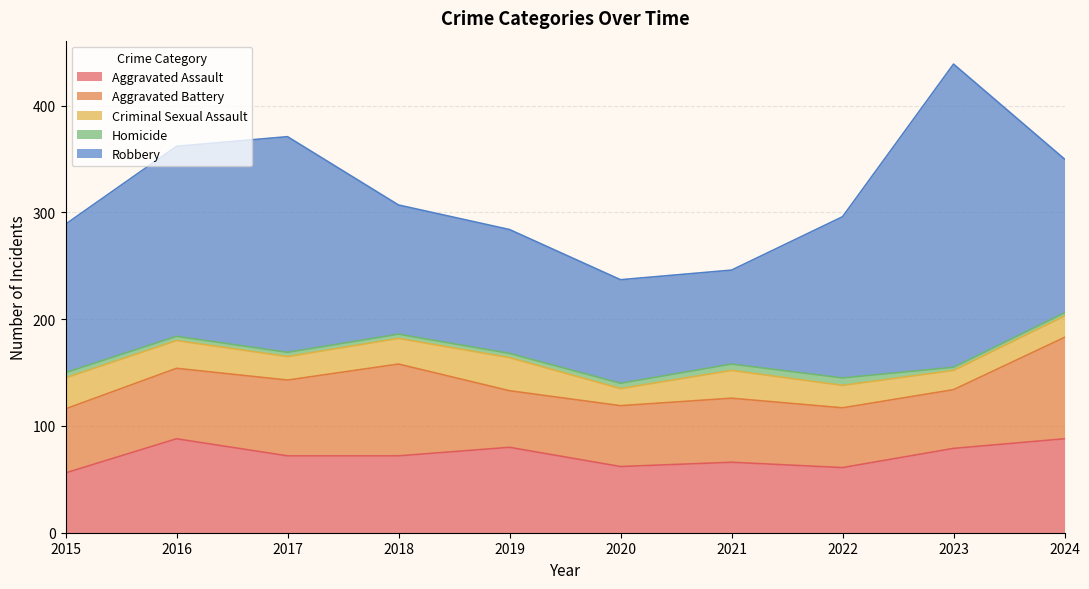

Which has a higher value, 2017 or 2020?

2017